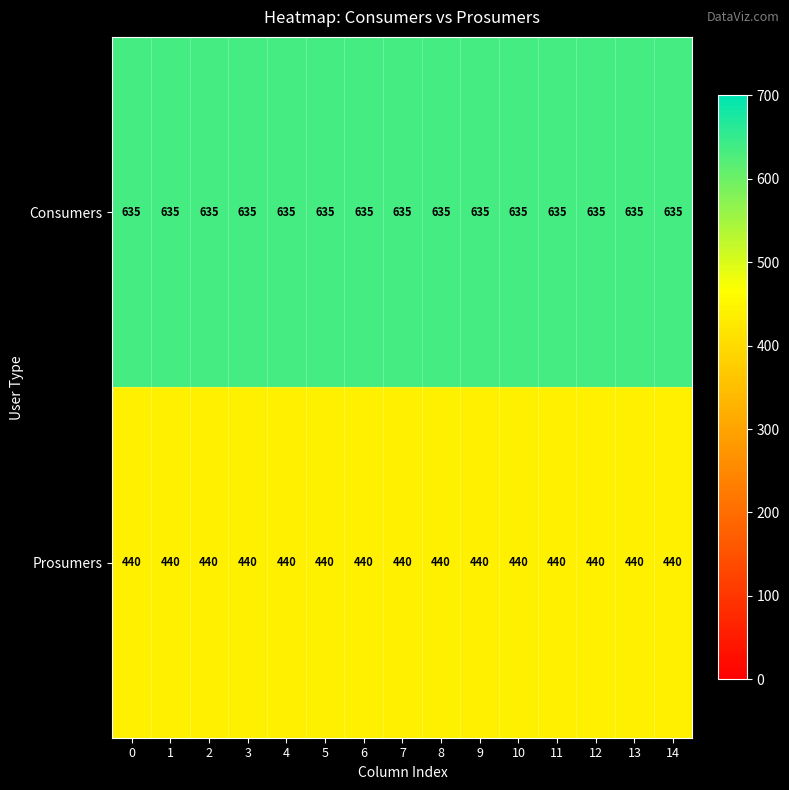

At how many categories does at least one series exceed 559?

15